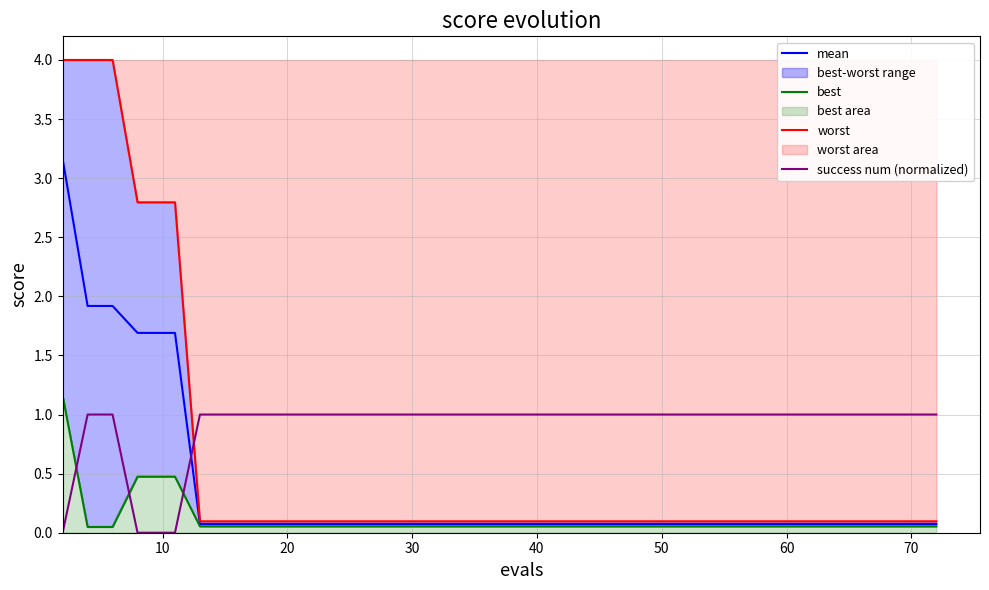

Does the chart display data point markers on the line(s)?

No